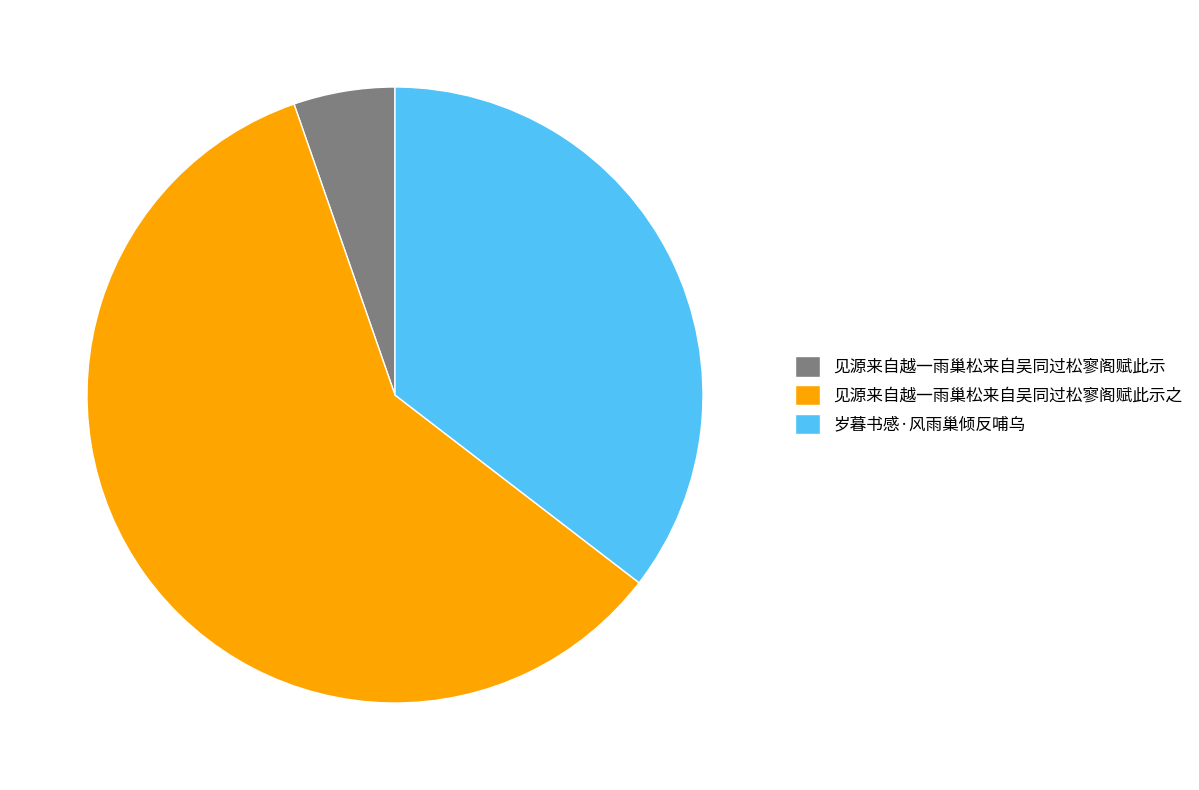

Which slice is the smallest?

见源来自越一雨巢松来自吴同过松寥阁赋此示